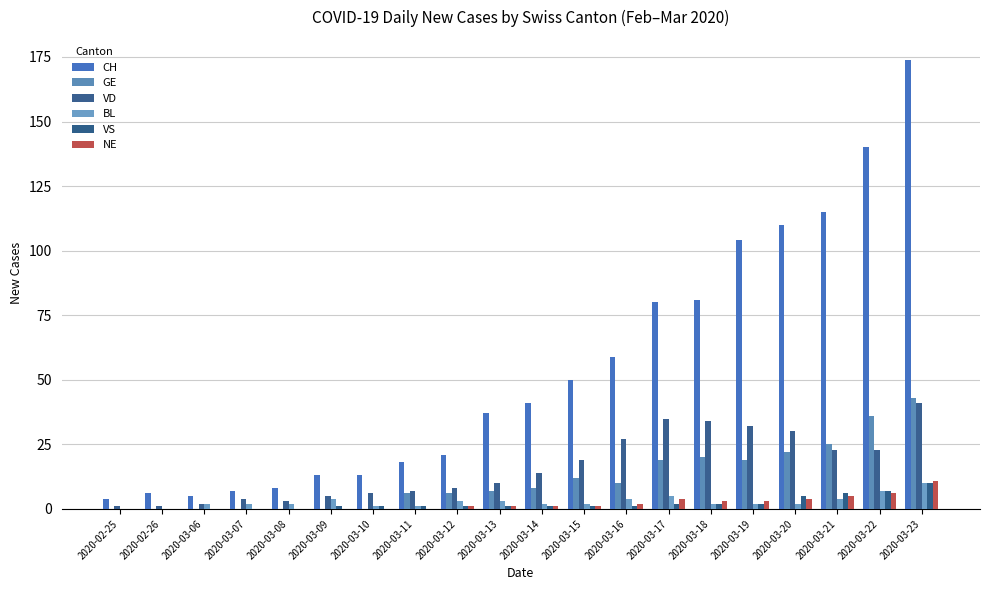

Count the number of categories in the chart.

20